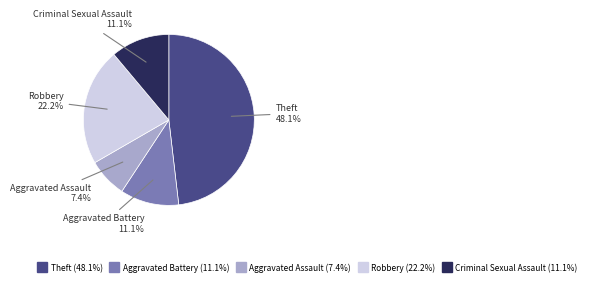

What is the ratio of the value at Aggravated Assault to the value at Aggravated Battery?

0.7